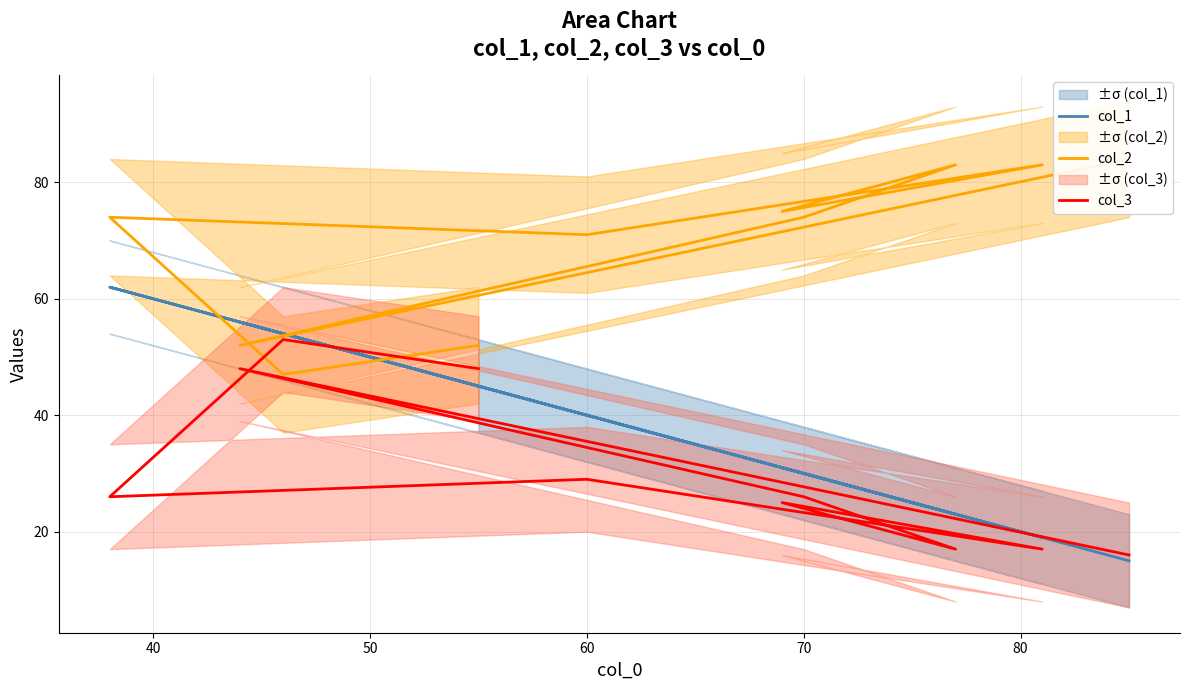

What is the smallest value displayed?

15